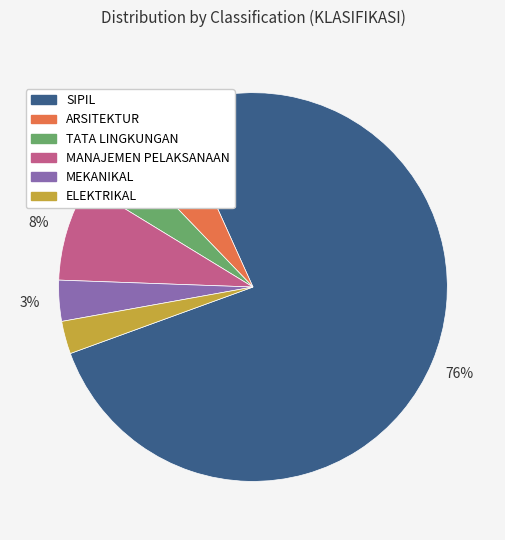

Count the number of slices in the pie.

6